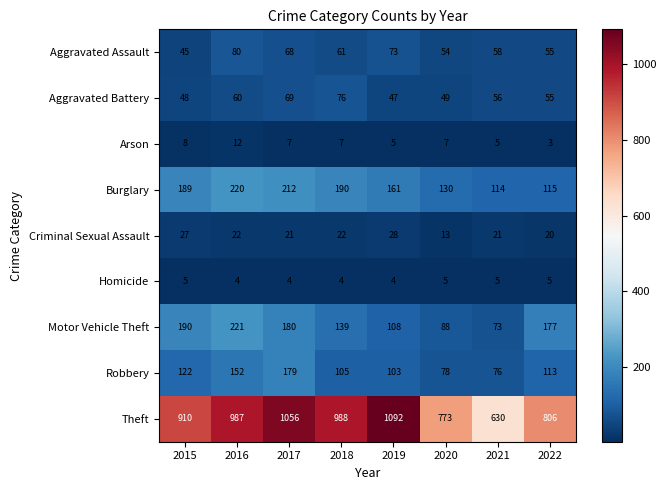

What is the total value across all series at 2015?

1544